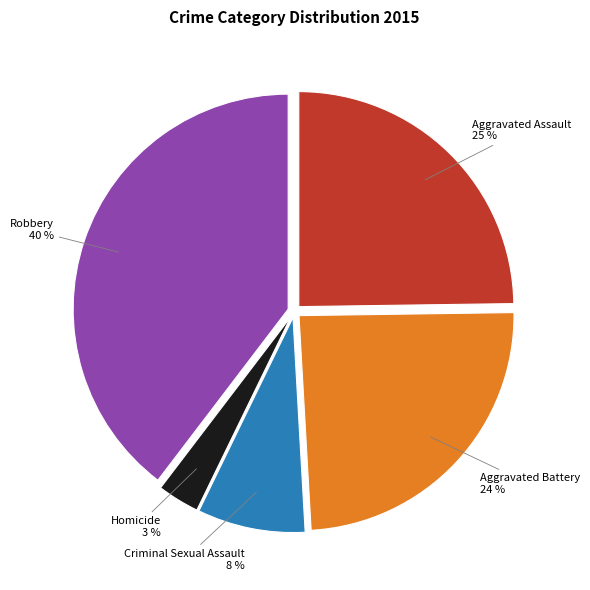

To the nearest percent, what portion does Robbery represent?

40%